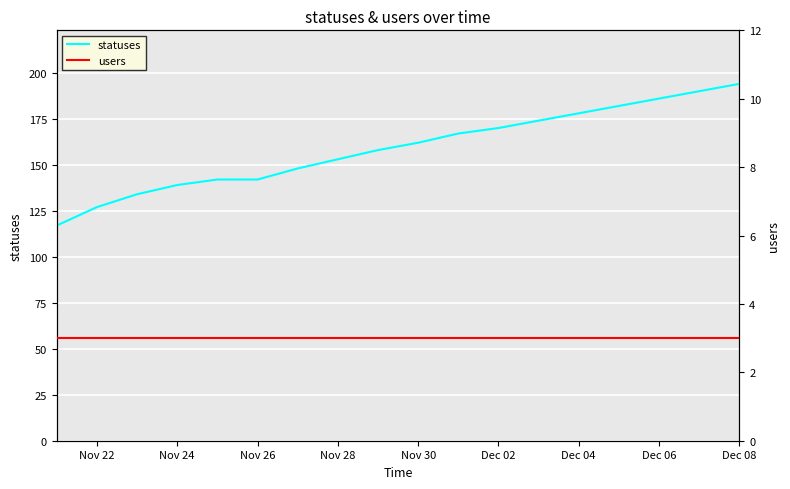

What are all the series names shown in the legend?

statuses, users